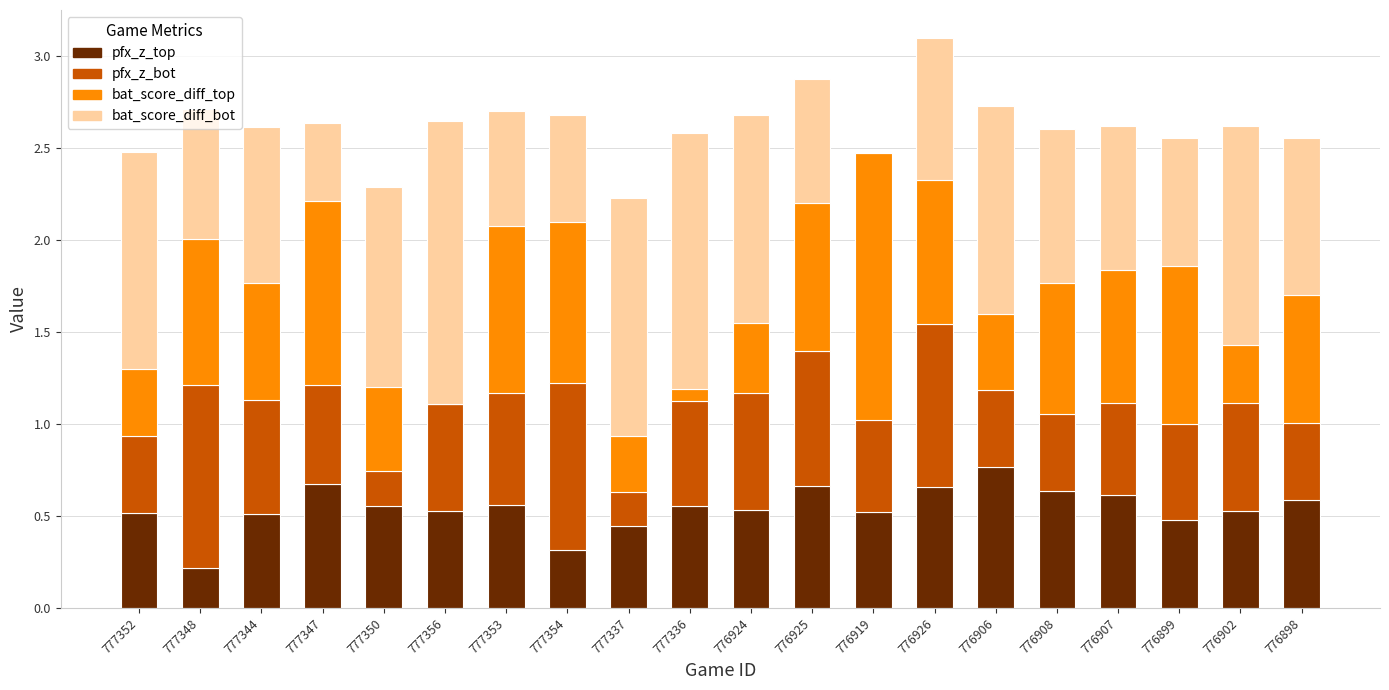

What is the sum of the pfx_z_top values at 777352 and 777356?

1.0